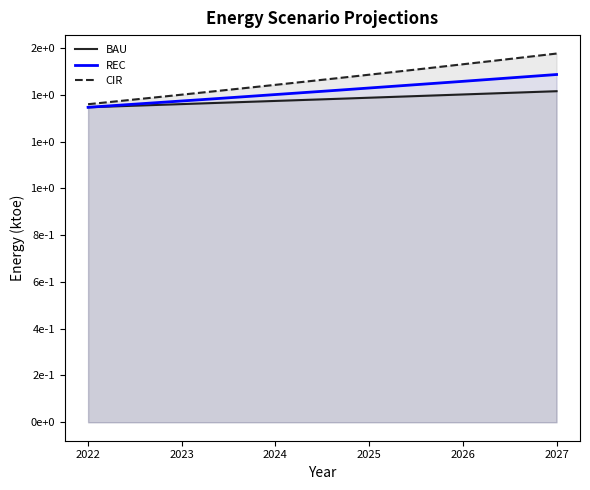

Which series has the largest range (max minus min)?

CIR